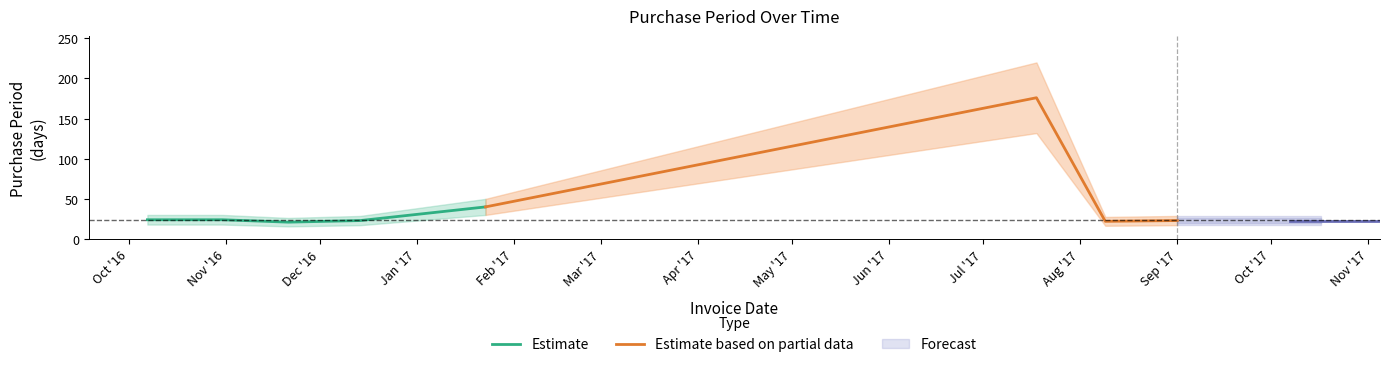

What is the change in value from 2017-01-23 to 2017-07-18?

+136